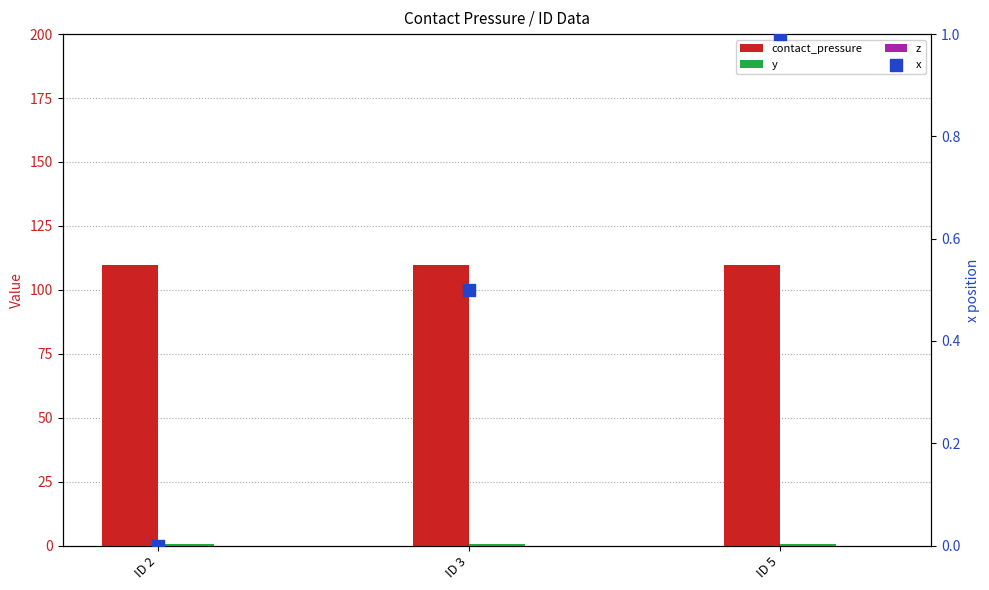

What is the total value across all series at ID 5?

111.4